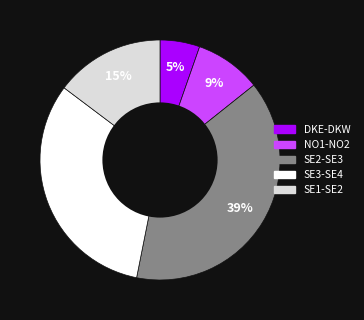

Which category has the biggest portion of the pie?

SE2-SE3